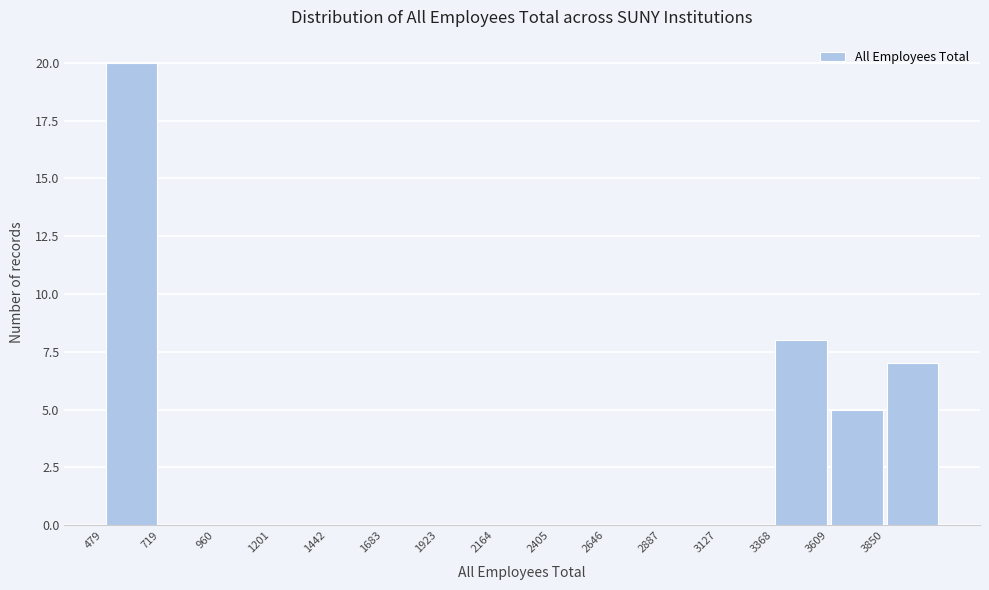

How tall is the bar that spans 500 to 700 on the x-axis? Neither the bar edges nor the heights are printed on the chart, so give them approximately, as read against the axes.

20